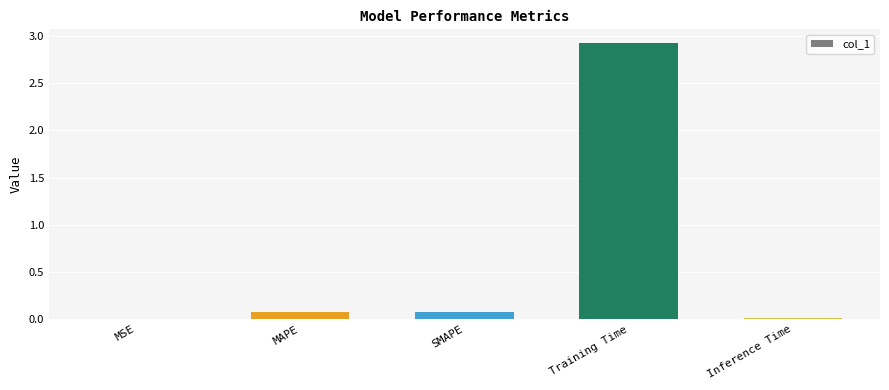

True or false: the data shows 1.8 at Training Time.

False